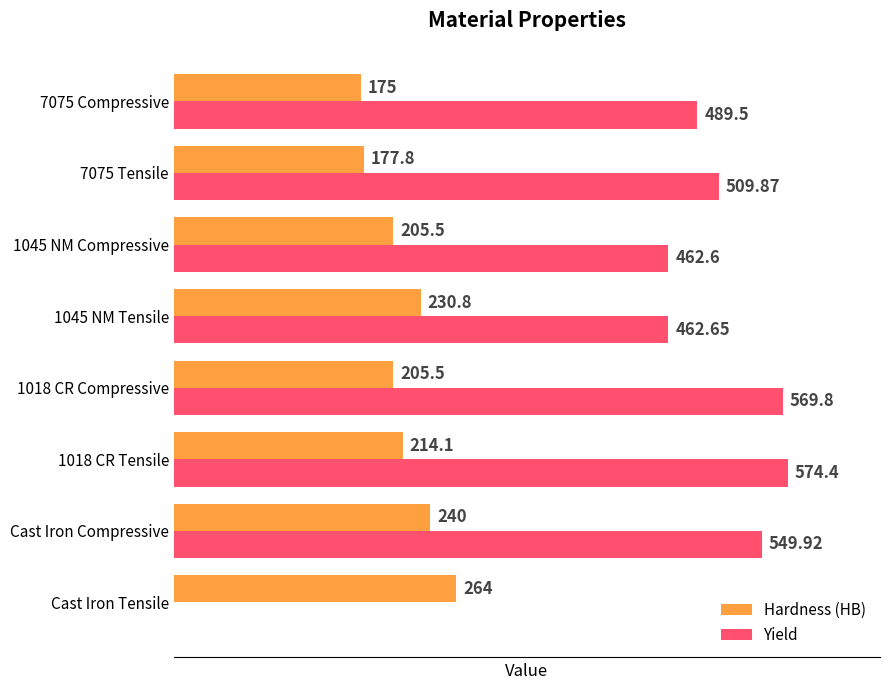

Which series has the largest total across all categories?

Yield